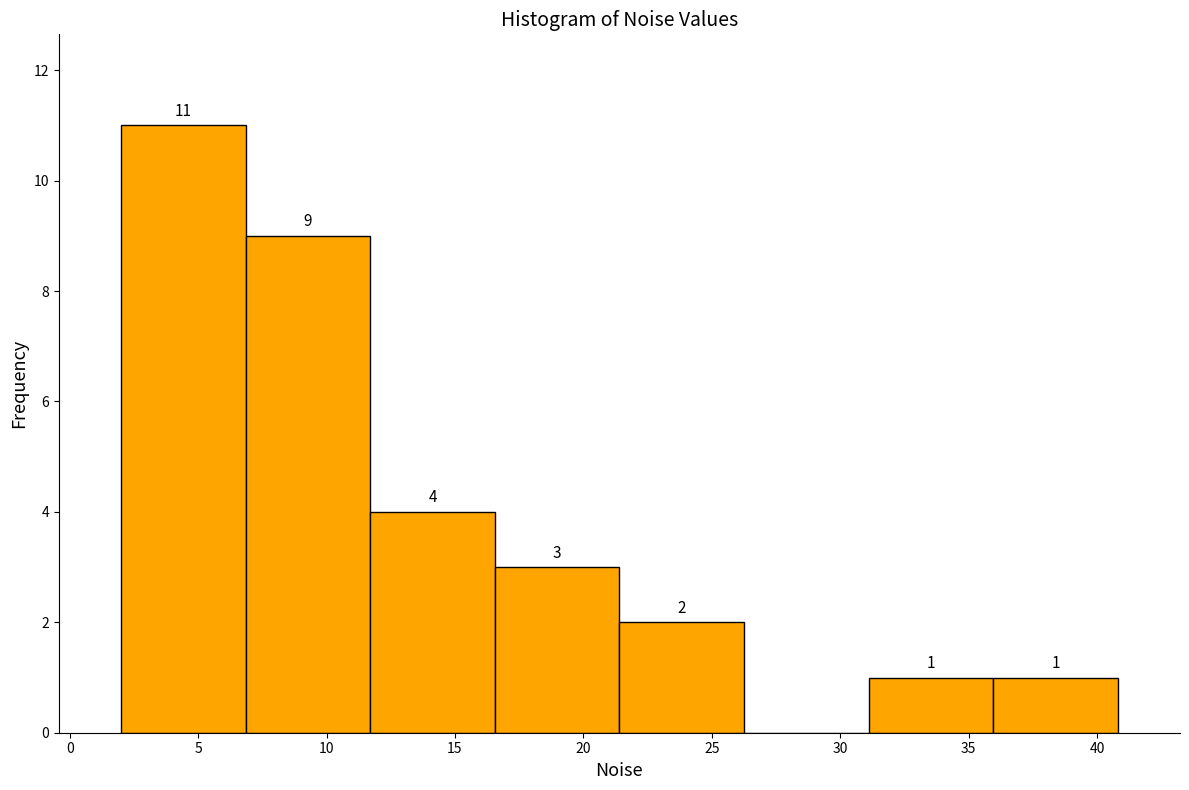

Over which range of the x-axis is the bar tallest?

2.00 to 6.85